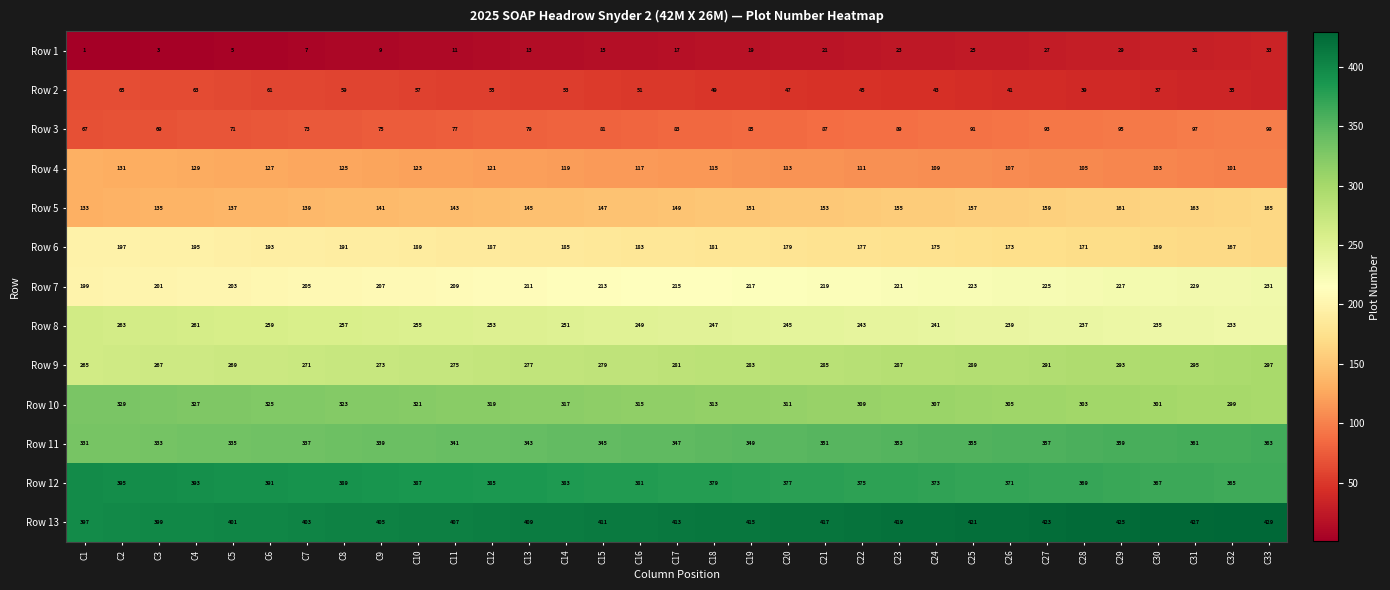

Which category has the lowest value across all series?

C1